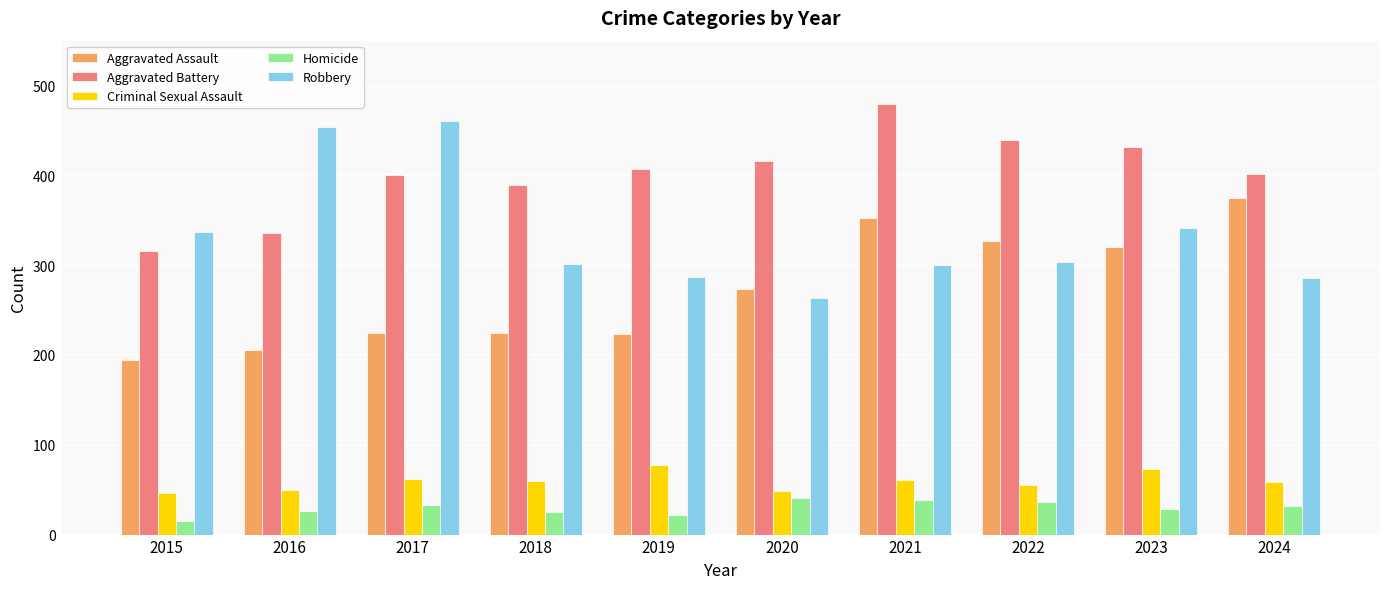

What is the difference between the maximum and minimum values in the Robbery series?

197